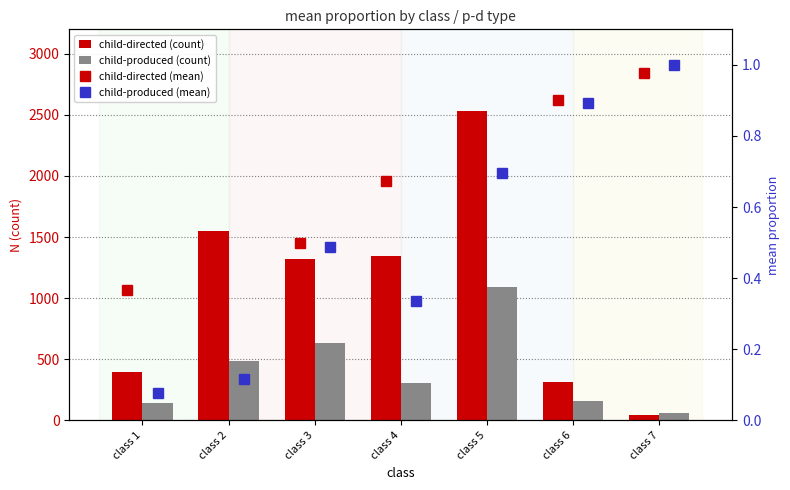

Where does the child-produced (count) series first go above 309?

class 2